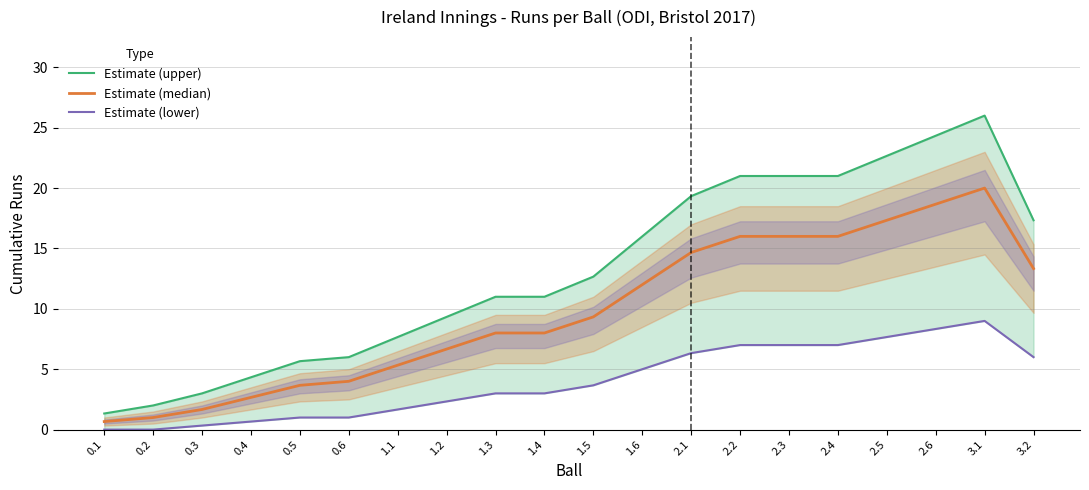

The value of Estimate (median) at 1.4 is 13.0. True or false?

False